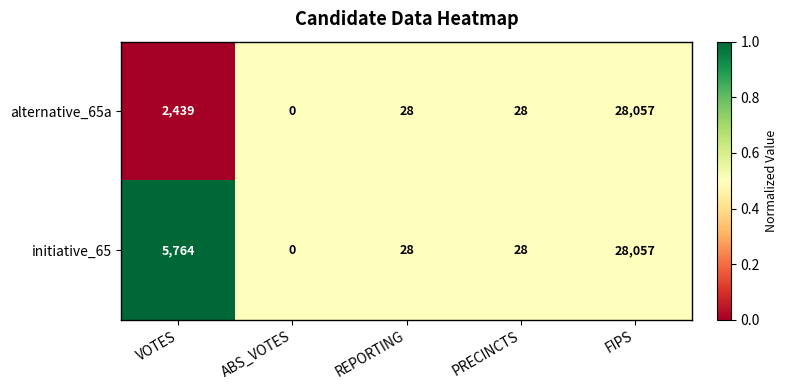

How many values in alternative_65a are above zero?

4